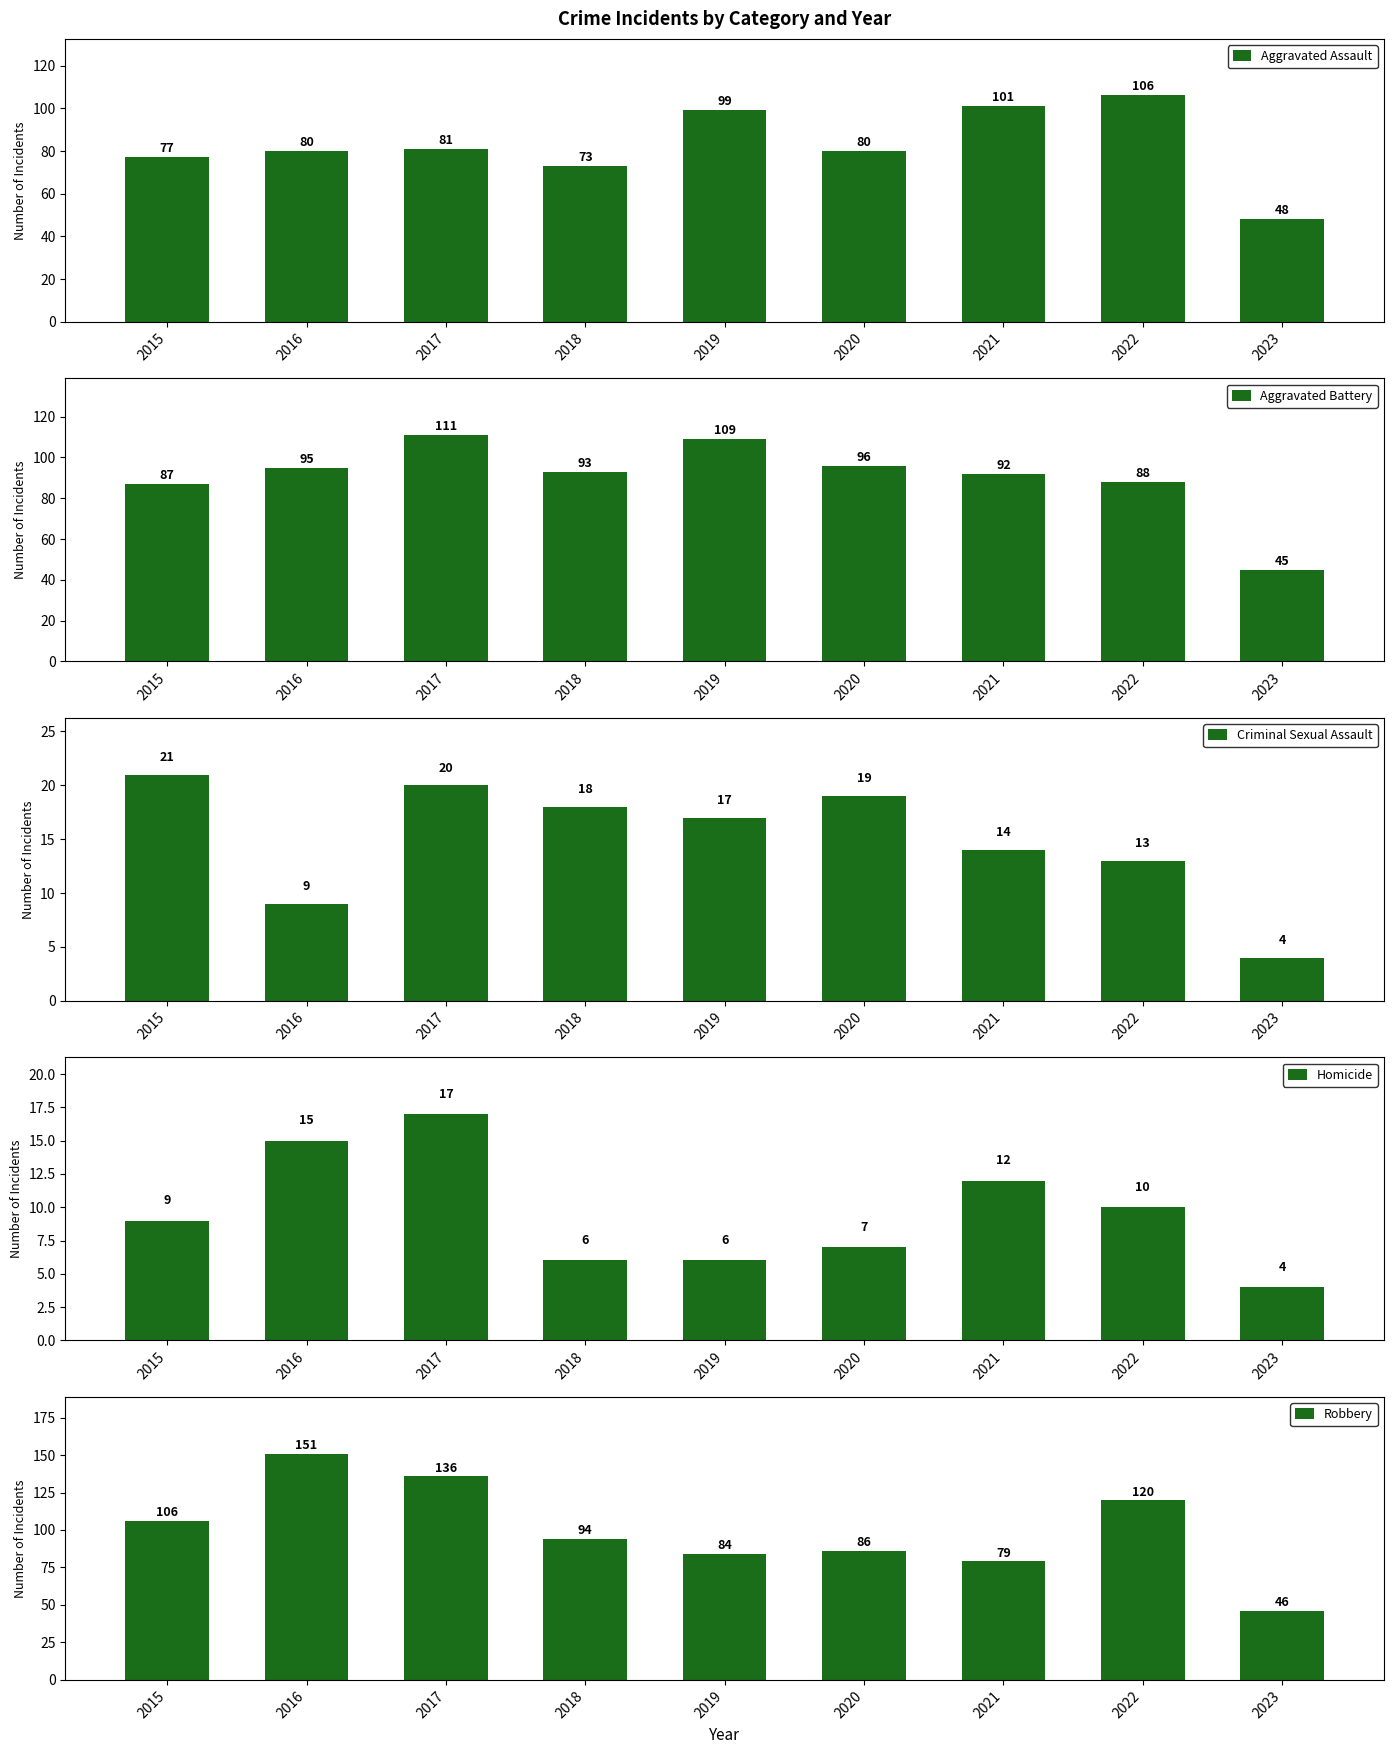

What are all the series names shown in the legend?

Aggravated Assault, Aggravated Battery, Criminal Sexual Assault, Homicide, Robbery